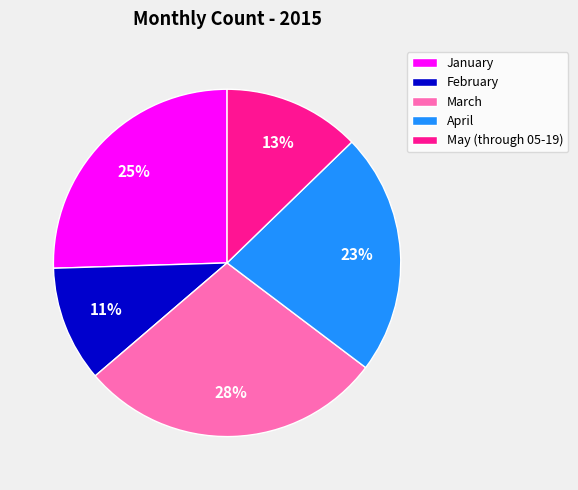

Is the sum of April and May (through 05-19) greater than half?

No